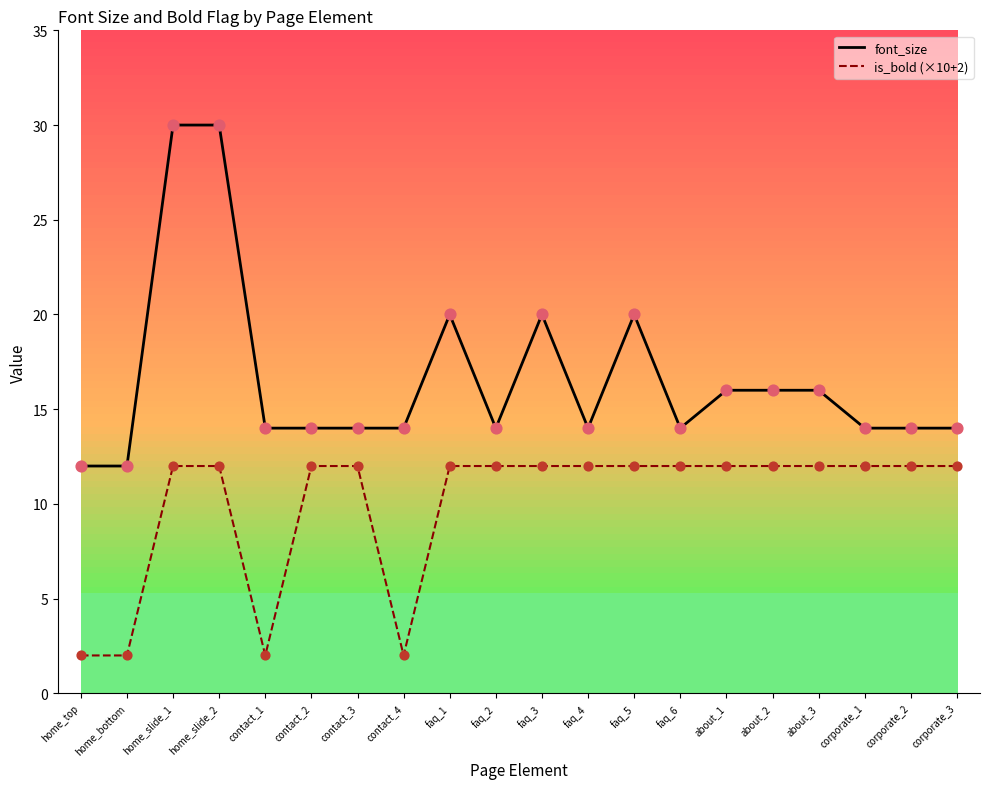

Is the value of is_bold (×10+2) at about_2 greater than the value of font_size at faq_6?

No